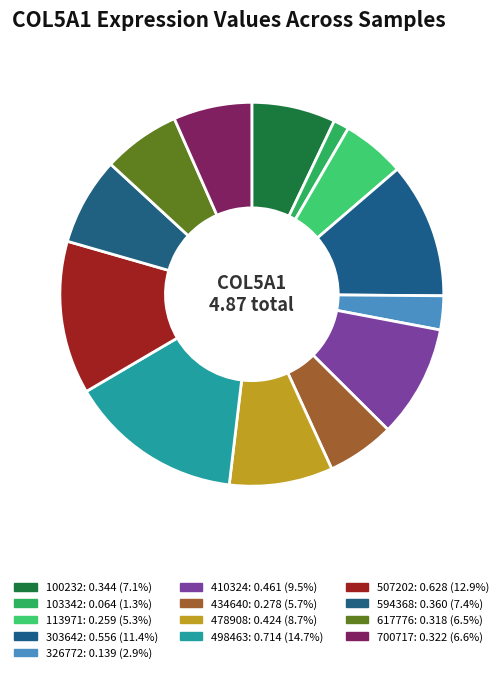

Does 700717 represent more than half of the total?

No